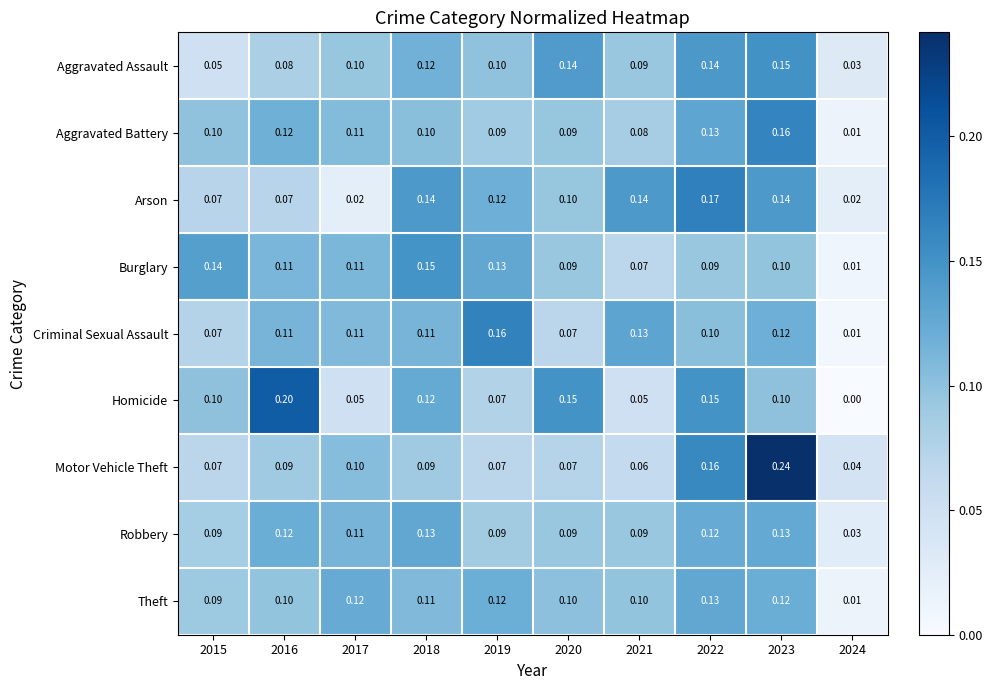

Is the value of Arson at 2023 greater than the value of Robbery at 2015?

Yes